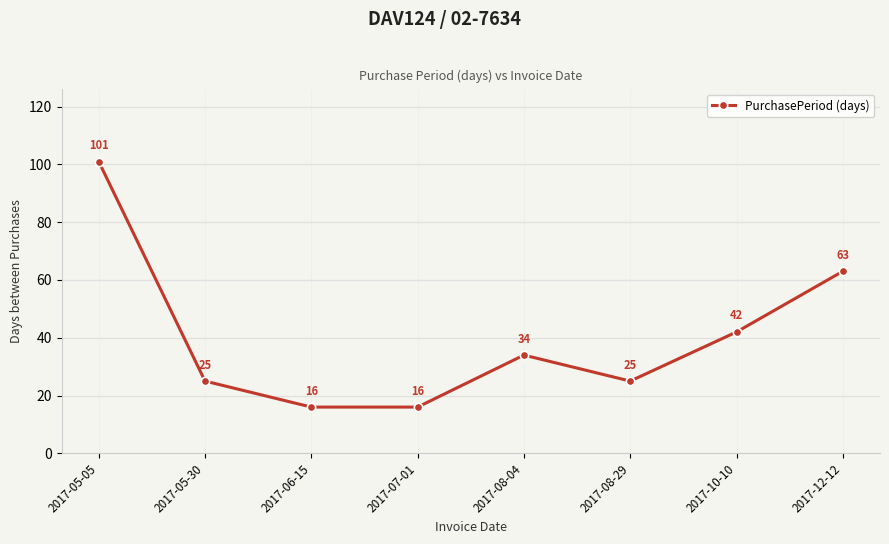

True or false: there are more than 2 points higher than both neighbors.

False